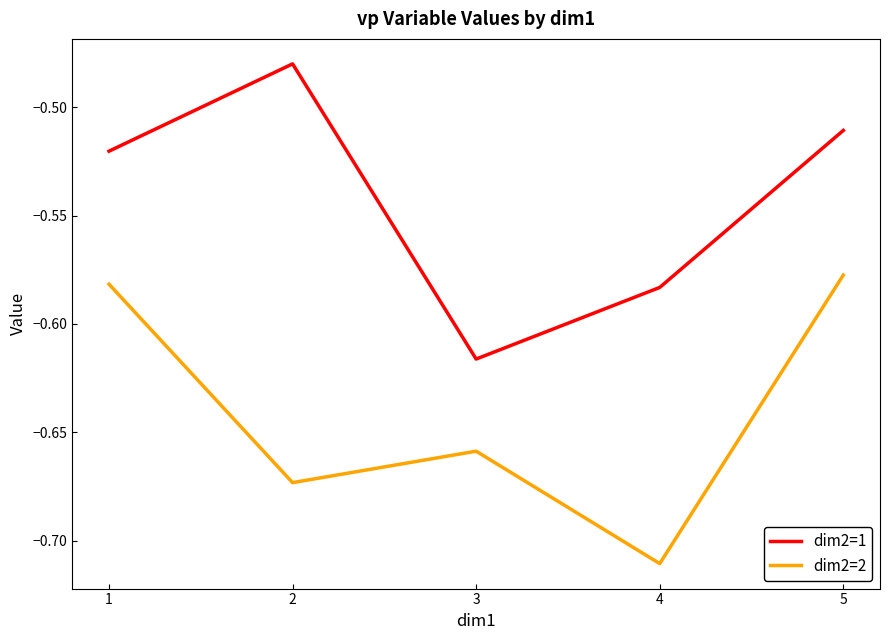

Is it true that dim2=1 equals -0.3 at 3?

False